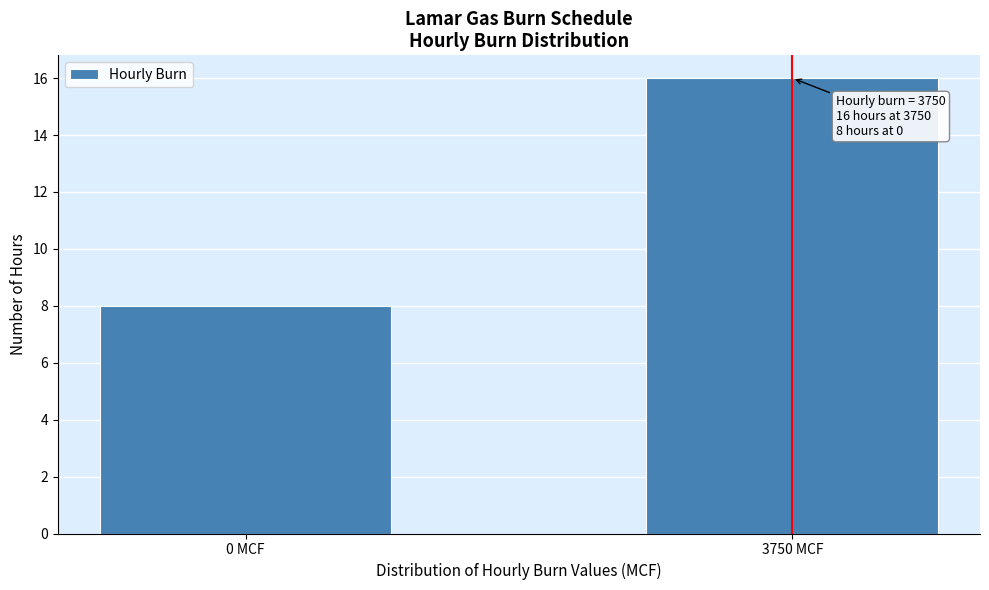

Reading left to right, what are all the values shown in this chart?

8	16